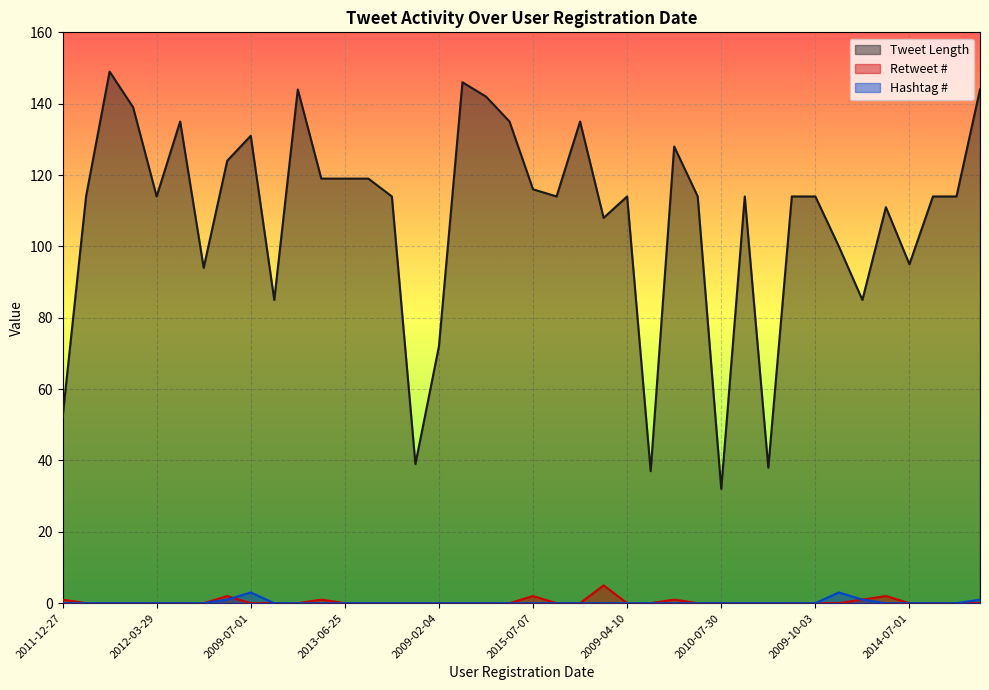

What is the sum of all Retweet # values?

15